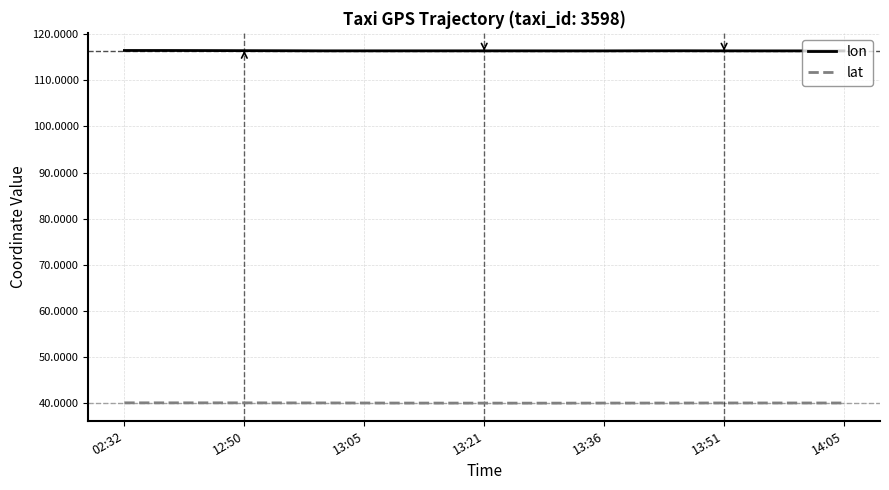

What is the difference between the second highest and minimum values in the lat series?

0.1